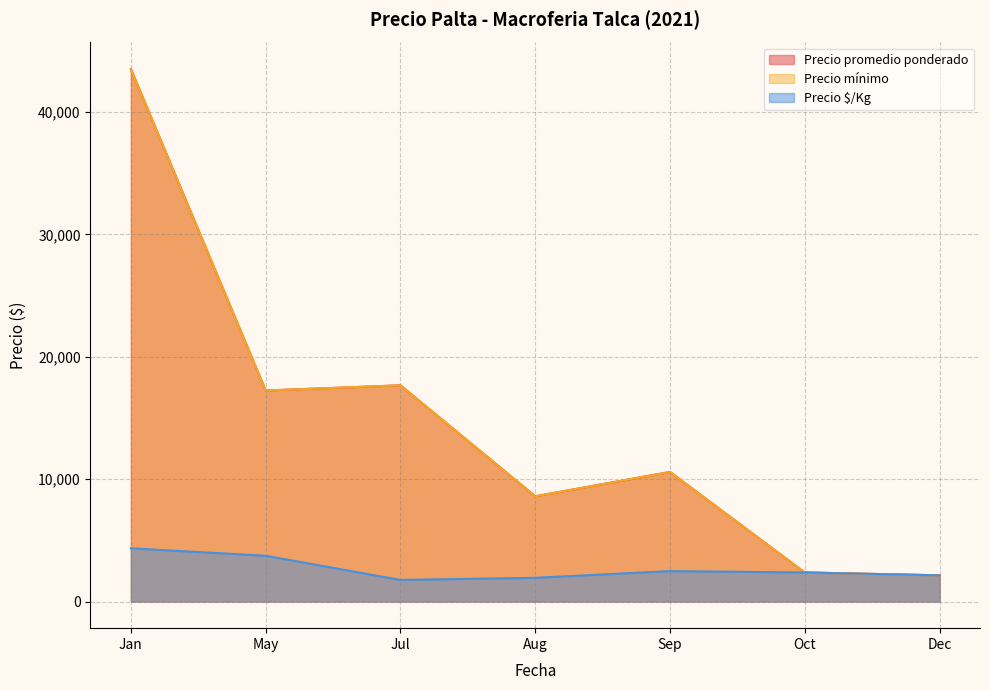

Does the chart have visible grid lines?

Yes